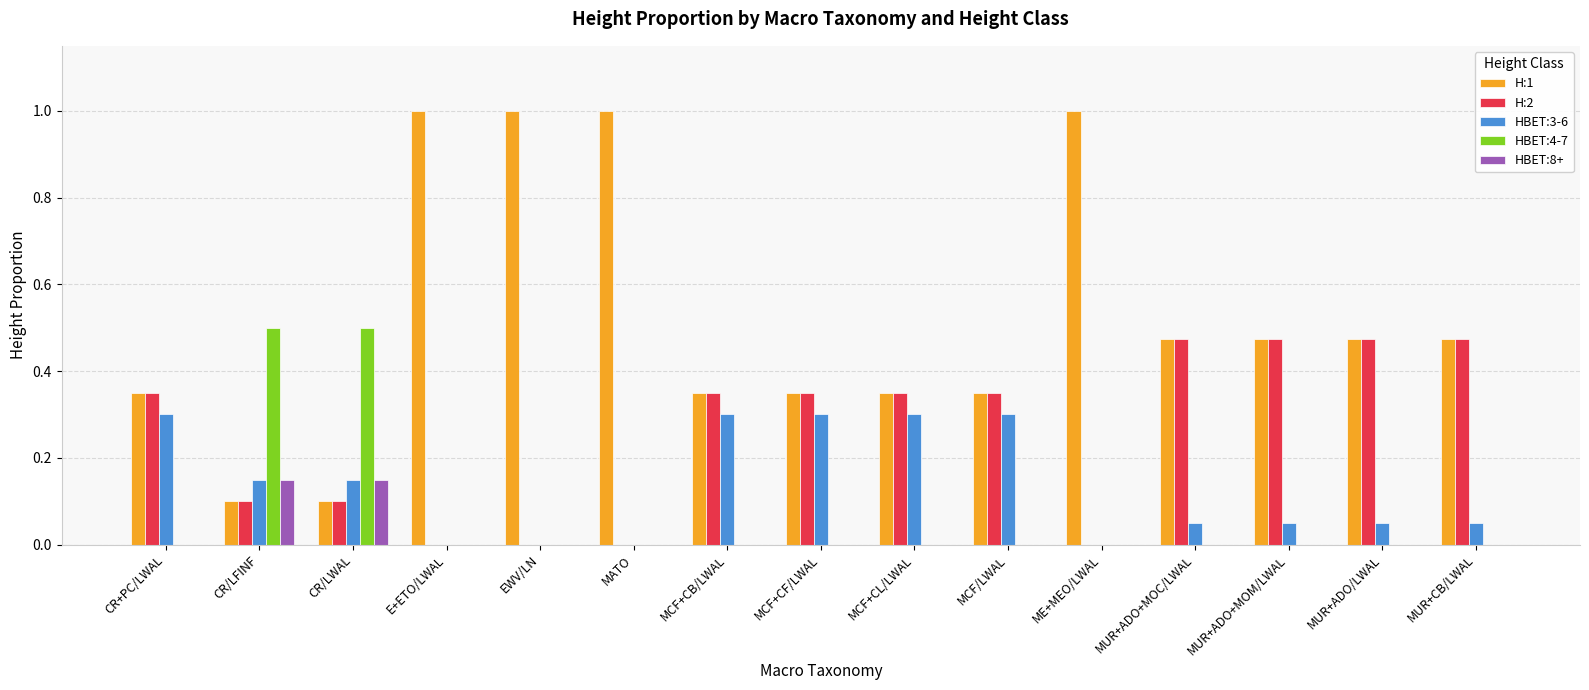

Does the chart contain stacked bars?

No